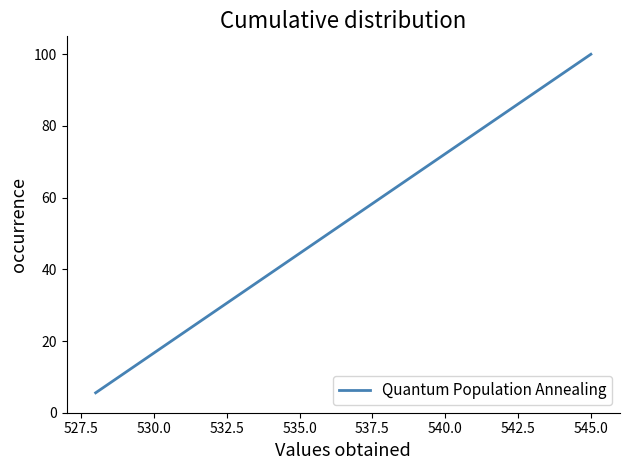

Does the chart display data point markers on the line(s)?

No